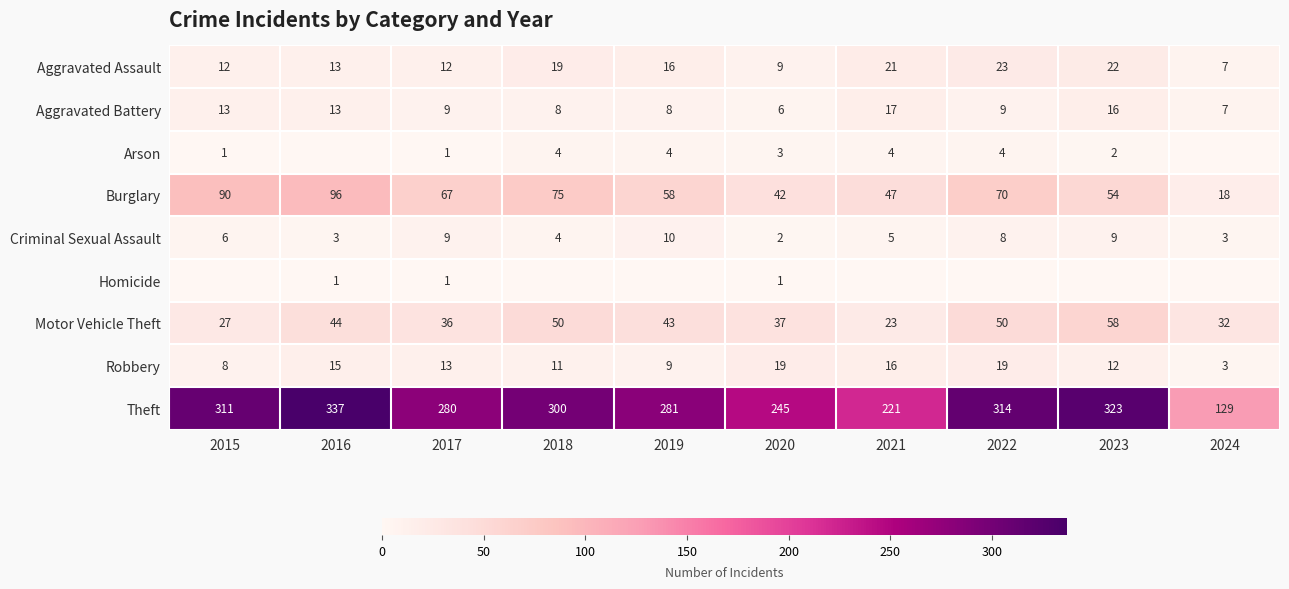

Rank the categories by Burglary value from highest to lowest.

2016, 2015, 2018, 2022, 2017, 2019, 2023, 2021, 2020, 2024